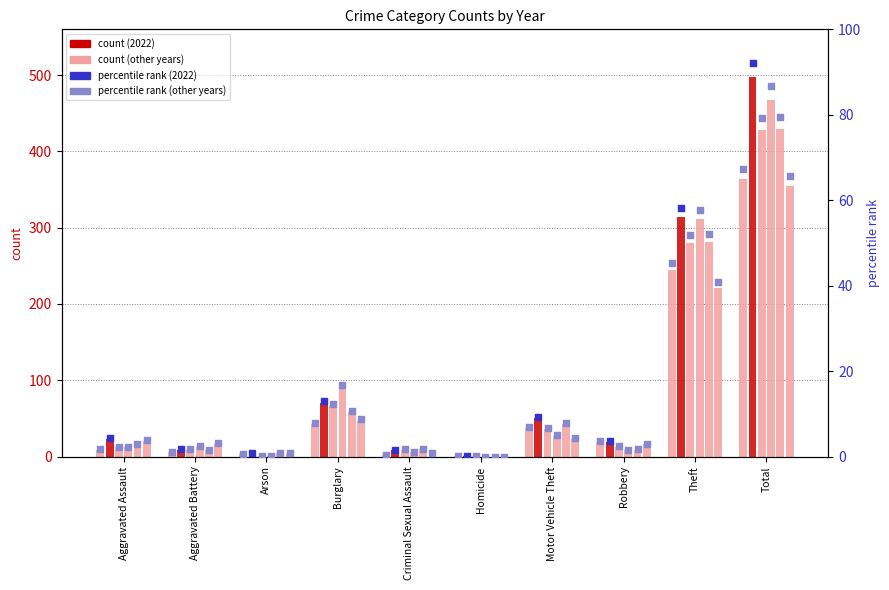

Which series has the largest Y range (max minus min)?

2022